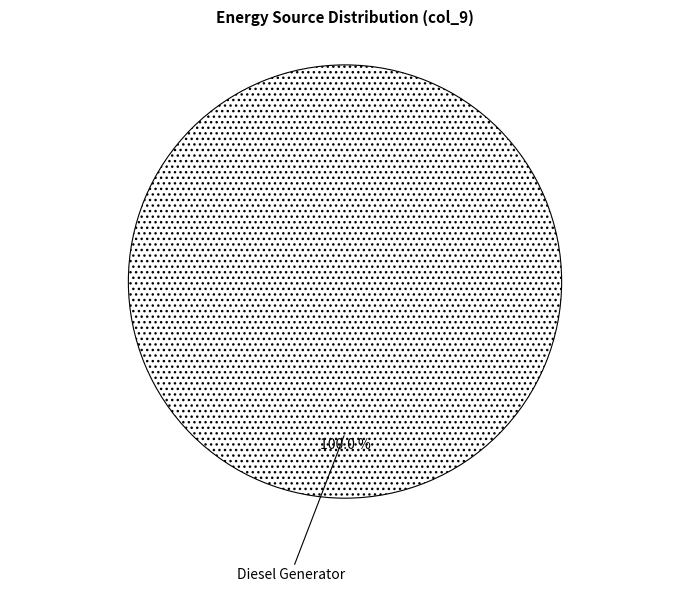

Rank the categories by value from lowest to highest.

Diesel Generator